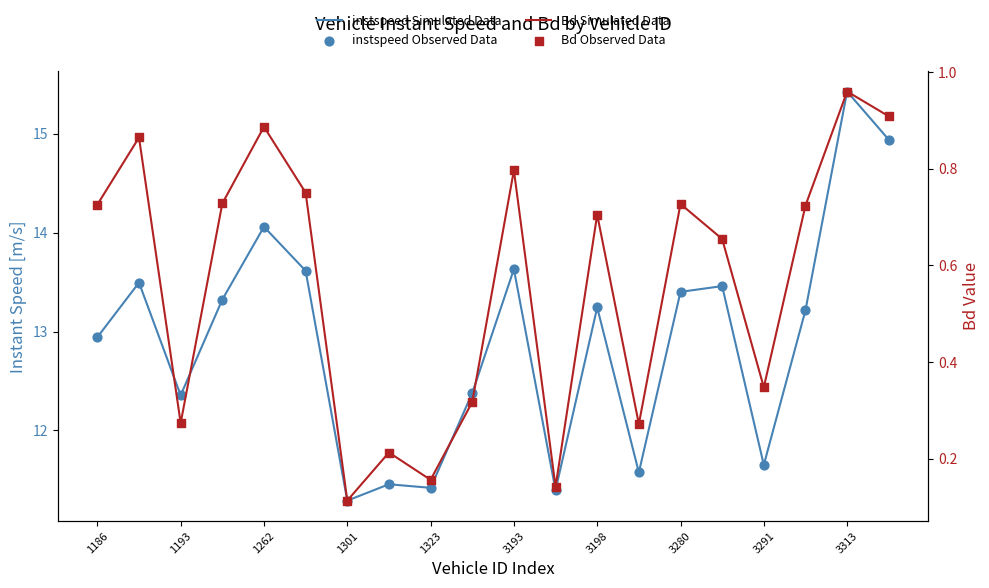

Which series has the widest spread of Y values?

instspeed Simulated Data